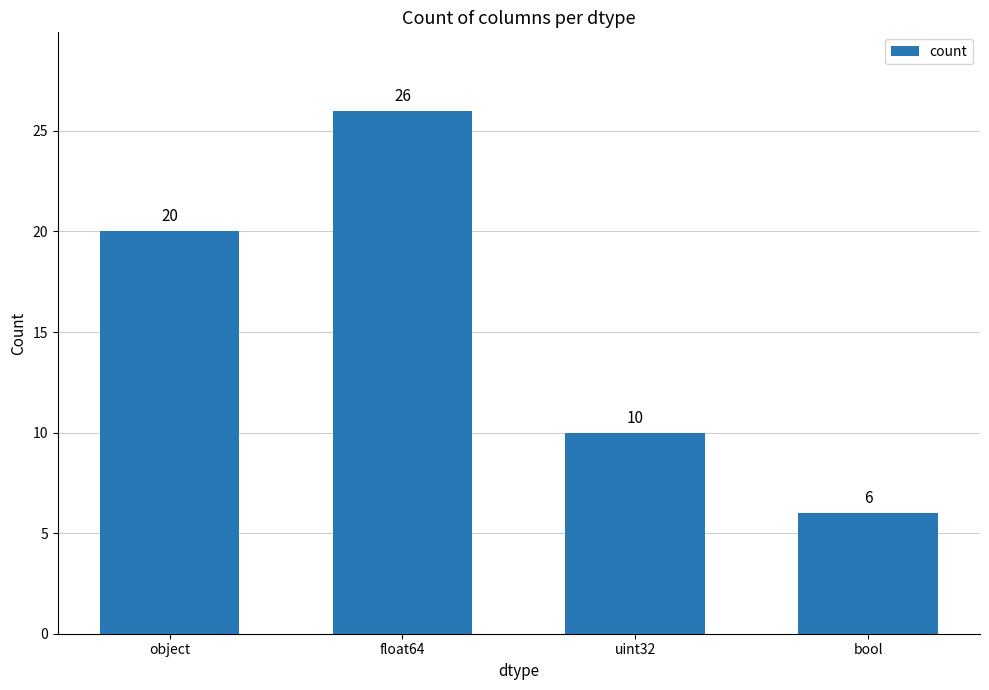

How many series are shown in this chart?

1